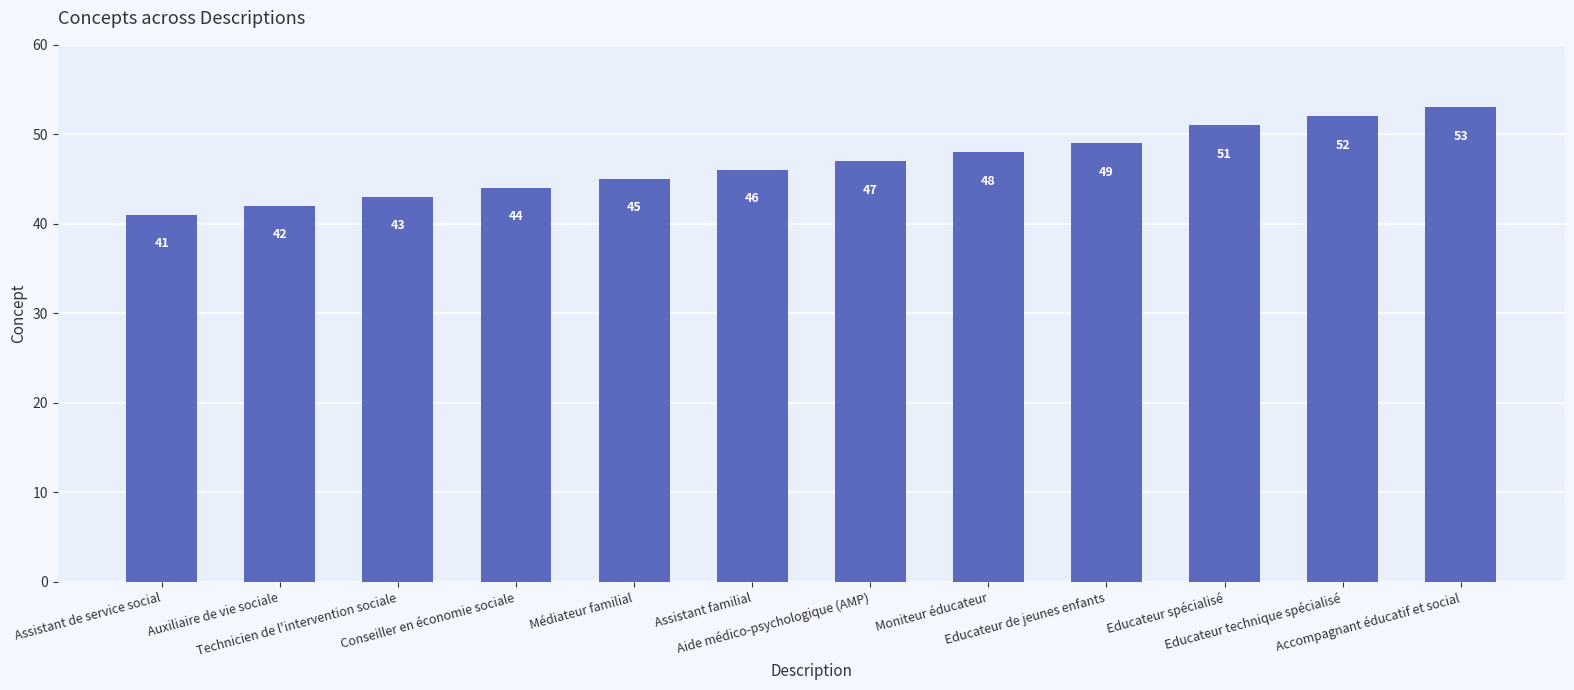

What is the label of the 9th bar from the left?

Educateur de jeunes enfants